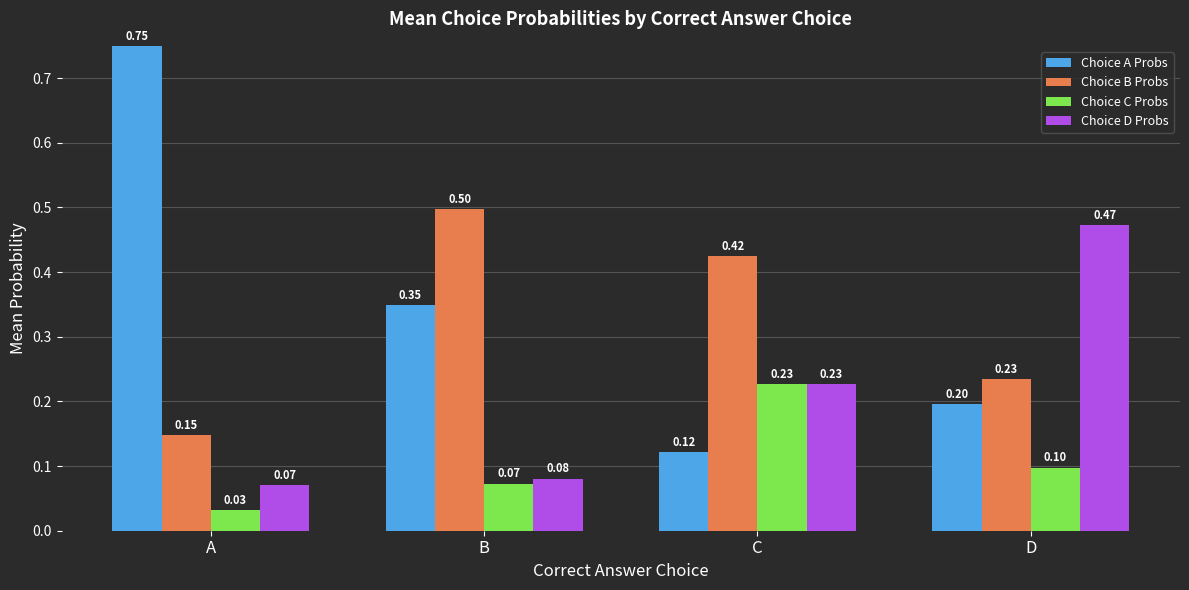

At which category does the chart reach its minimum across all series?

A